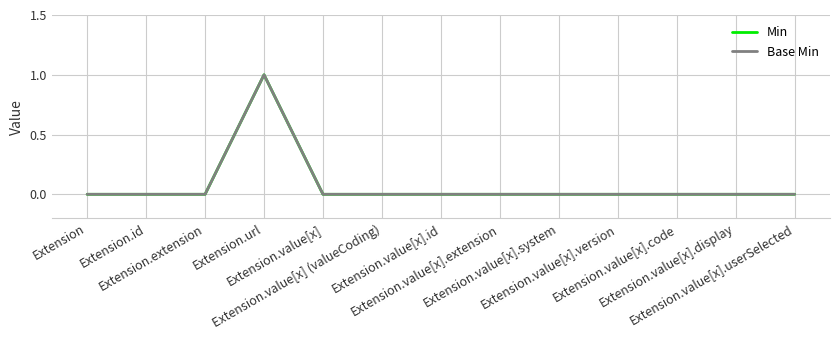

At which category does the chart reach its minimum across all series?

Extension